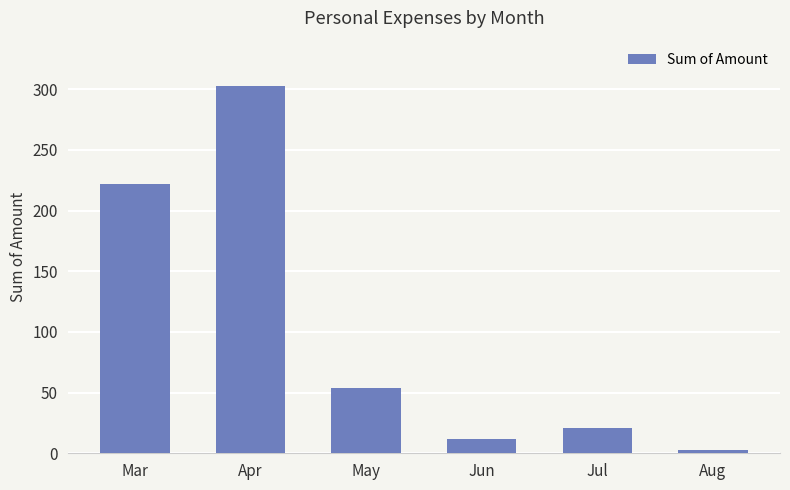

Rank the categories by value from highest to lowest.

Apr, Mar, May, Jul, Jun, Aug